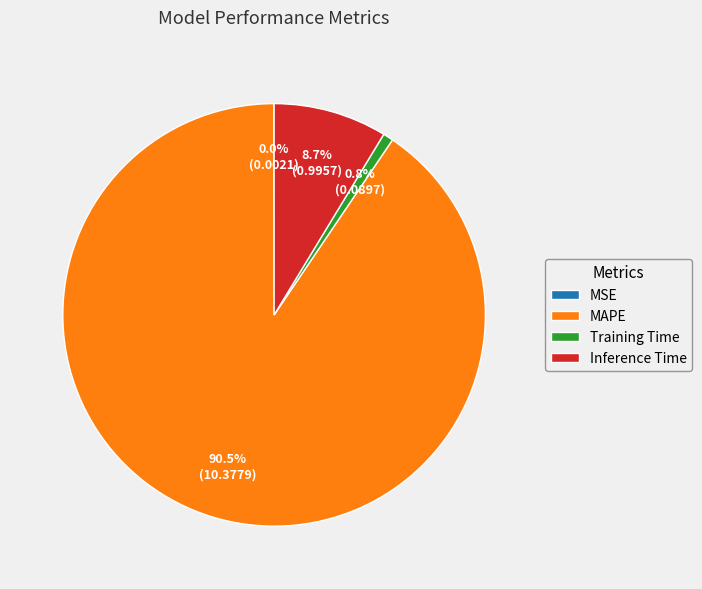

Do Training Time and Inference Time together represent more than half of the pie?

No